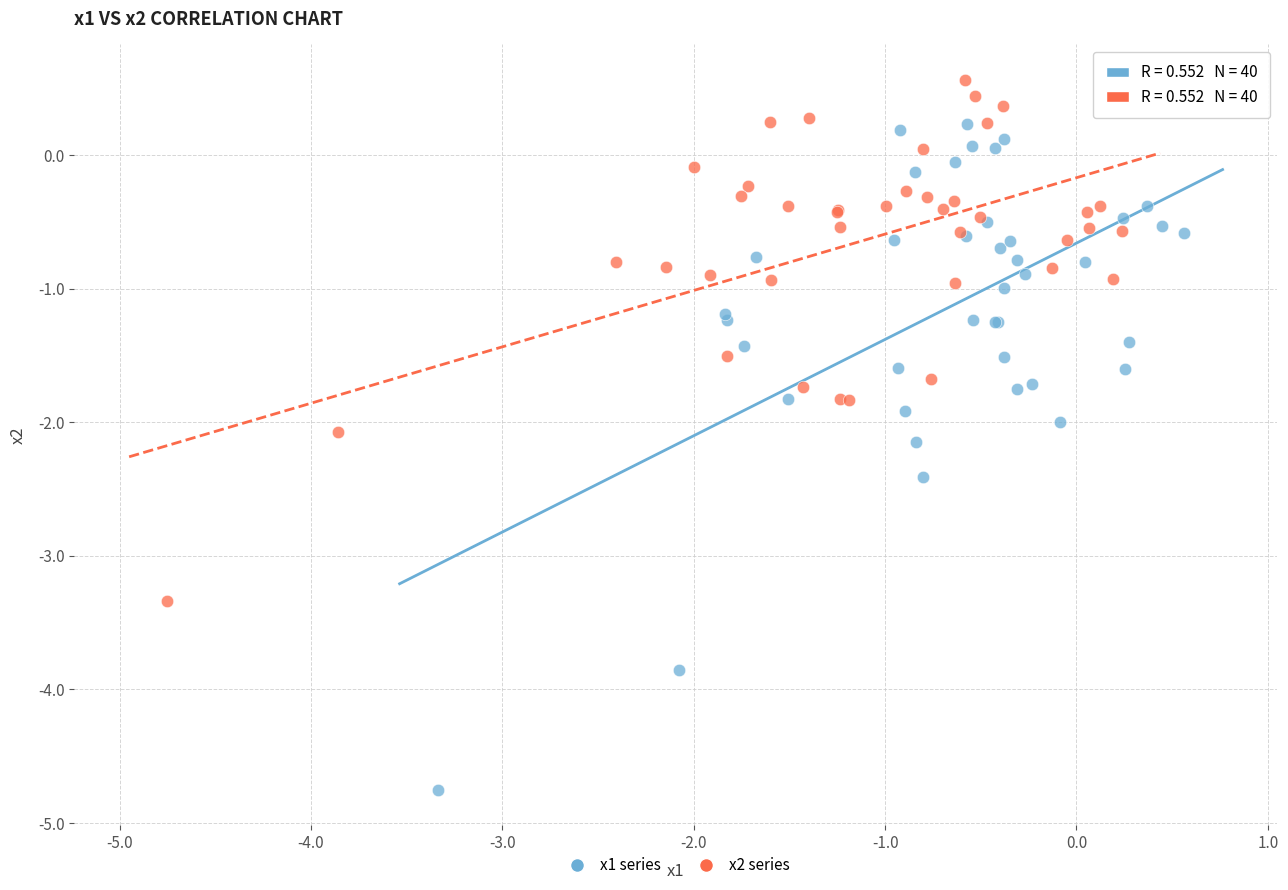

Which series contains the lowest Y value?

x1 series